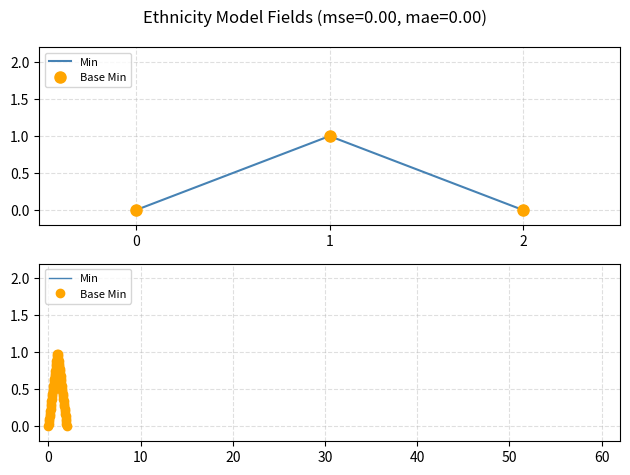

What is the difference between the maximum and minimum values in the Min series?

1